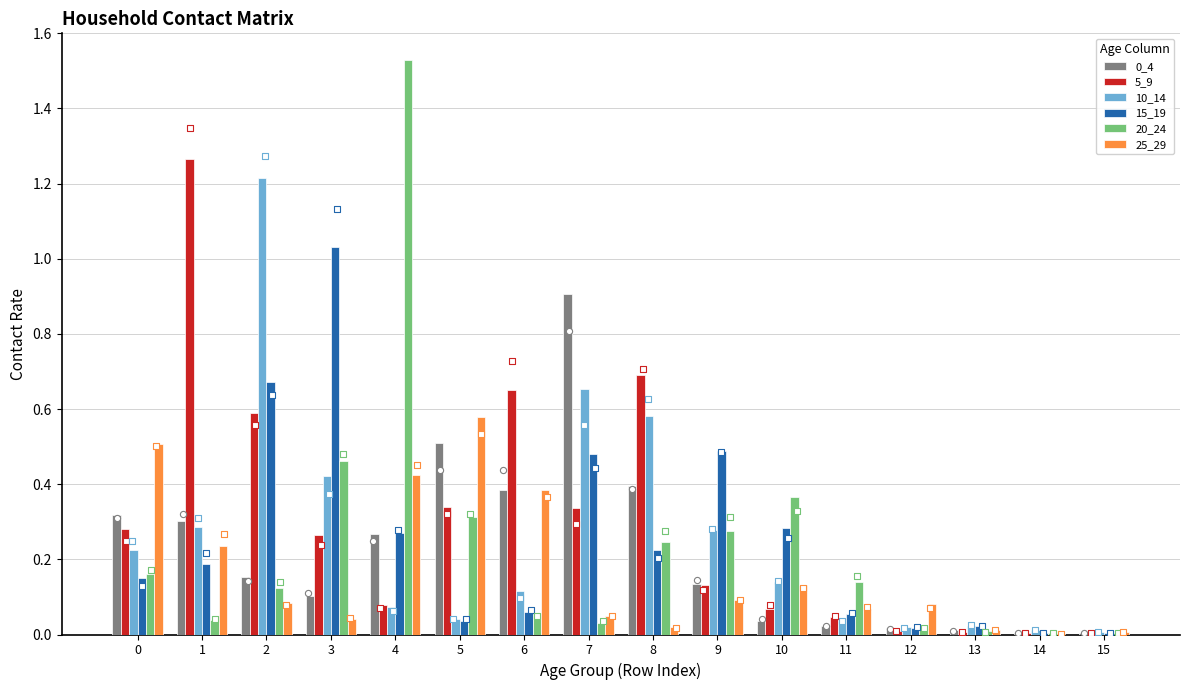

Is the value of 15_19 at 7 greater than the value of 0_4 at 4?

Yes